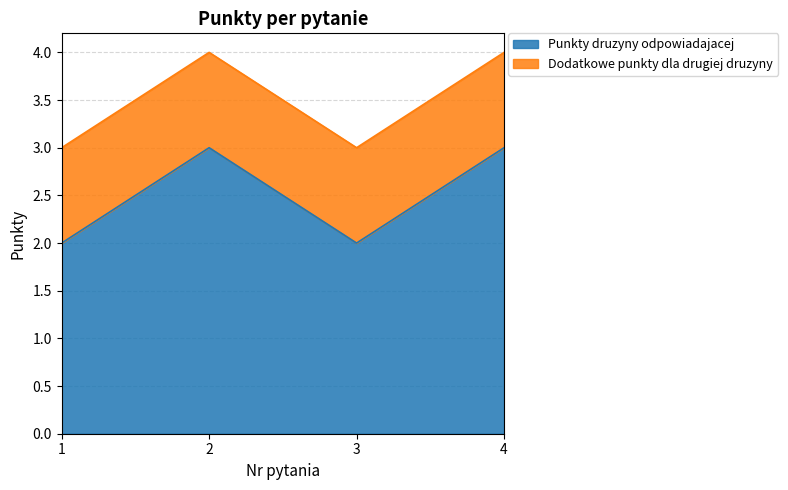

Is it true that the value at 3 is 1?

False